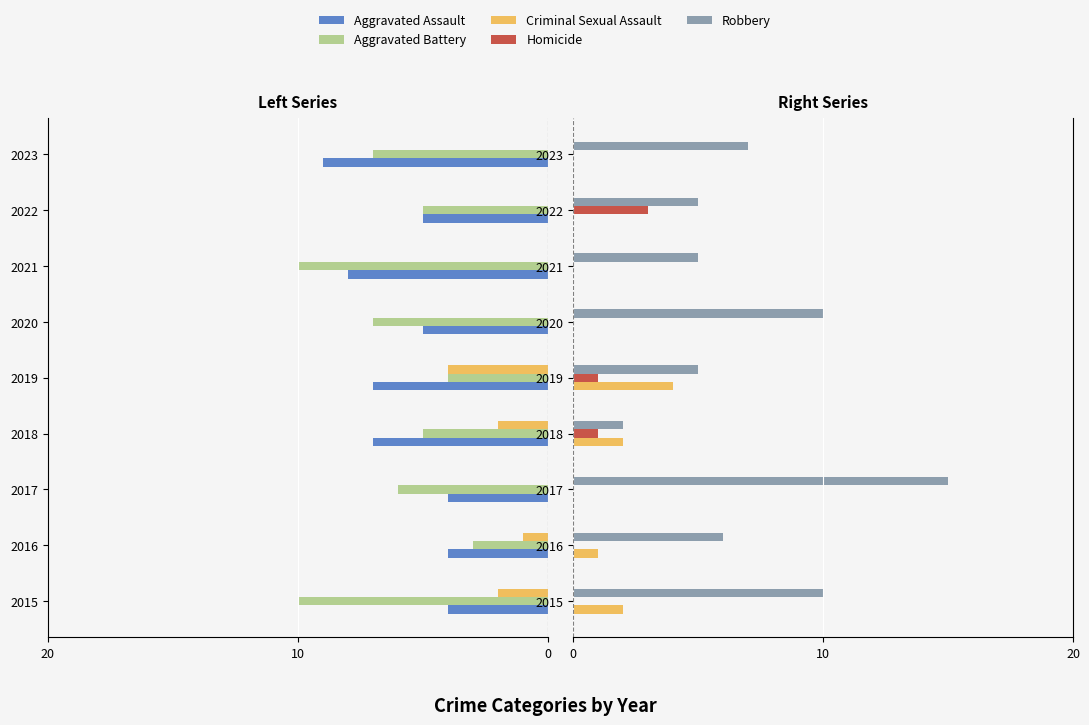

What are all the series names shown in the legend?

Aggravated Assault, Aggravated Battery, Criminal Sexual Assault, Homicide, Robbery